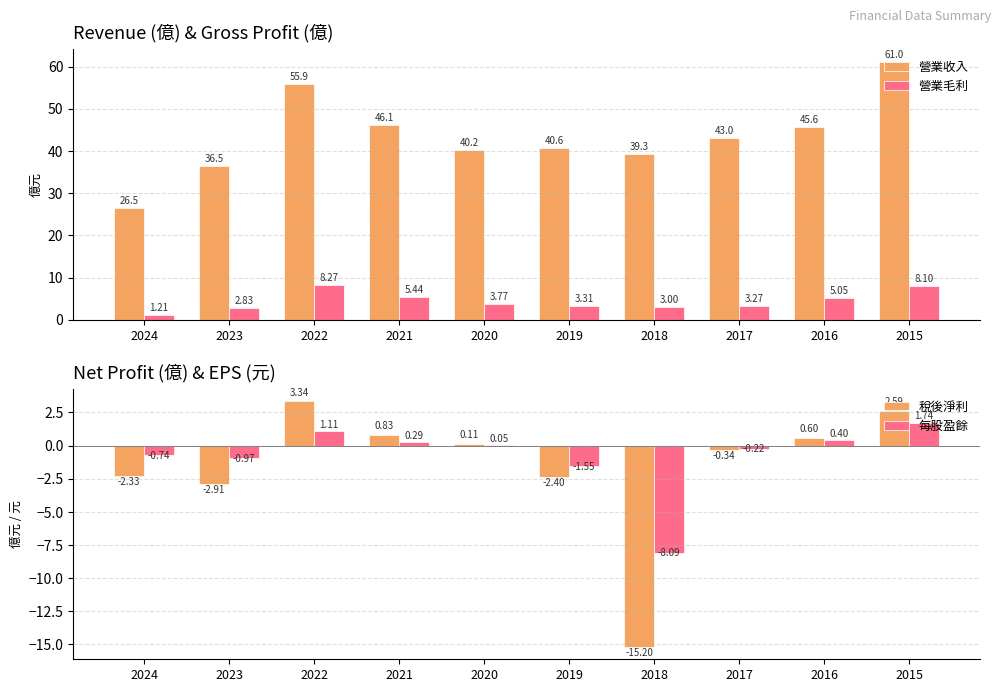

Which category has the lowest value in the 營業毛利 series?

2024